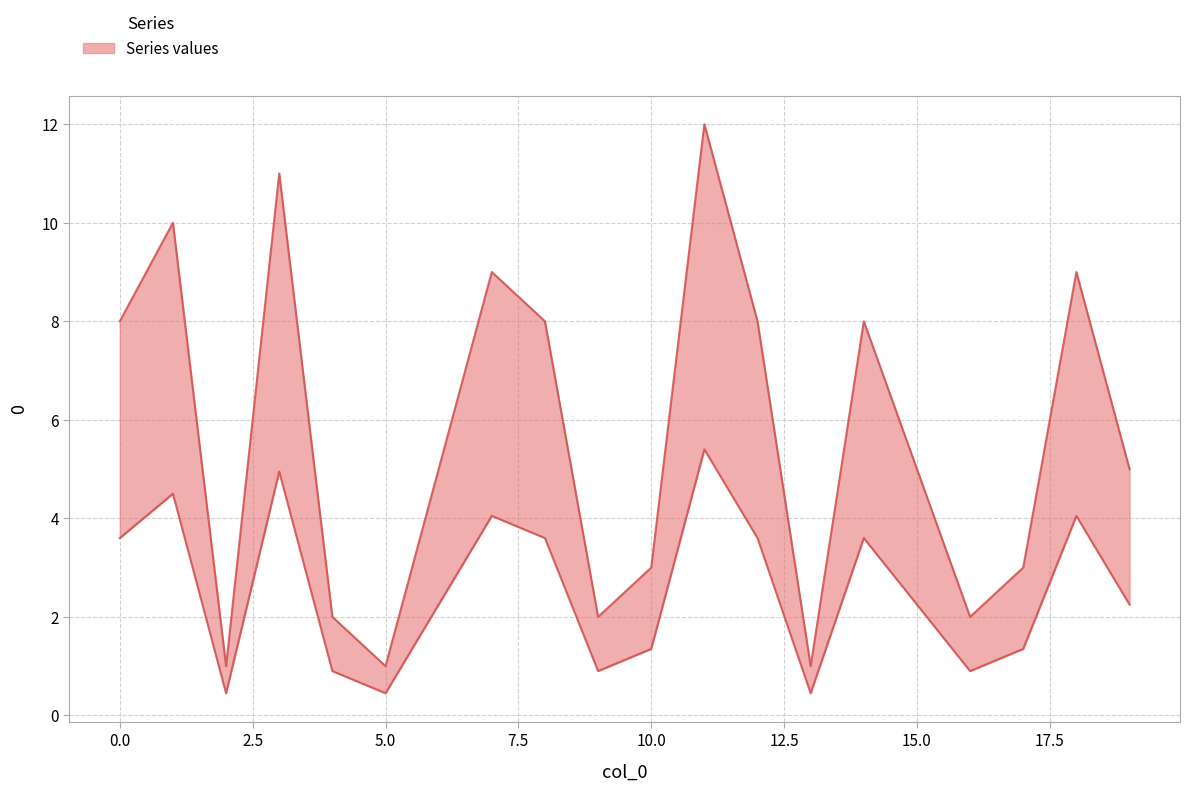

Rank the categories by value from lowest to highest.

2, 5, 13, 4, 9, 16, 10, 17, 6, 15, 19, 0, 8, 12, 14, 7, 18, 1, 3, 11